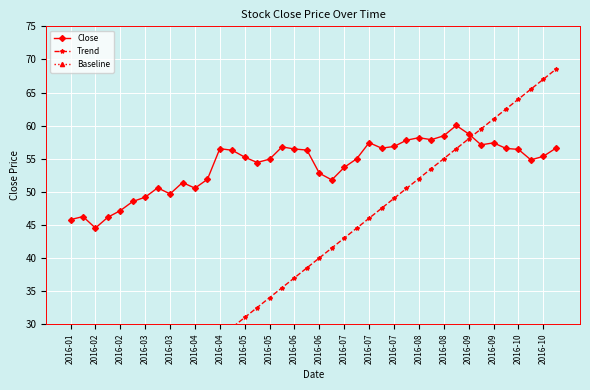

How many interior local valleys does the Close series have?

9